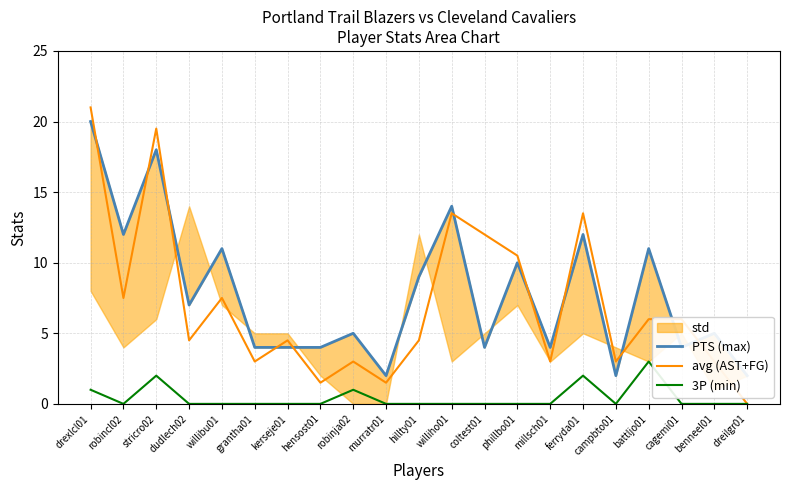

Between murratr01 and battljo01, which is larger?

battljo01